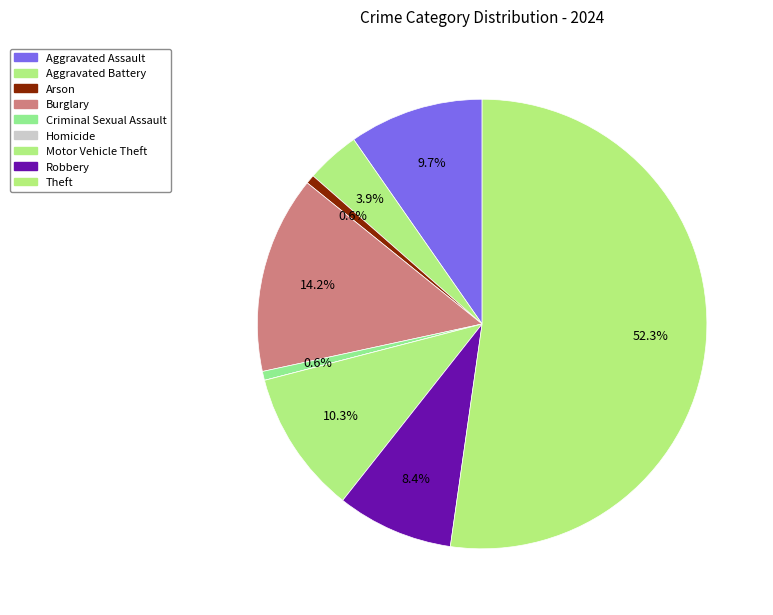

The Burglary slice represents 14% of the pie. True or false?

True